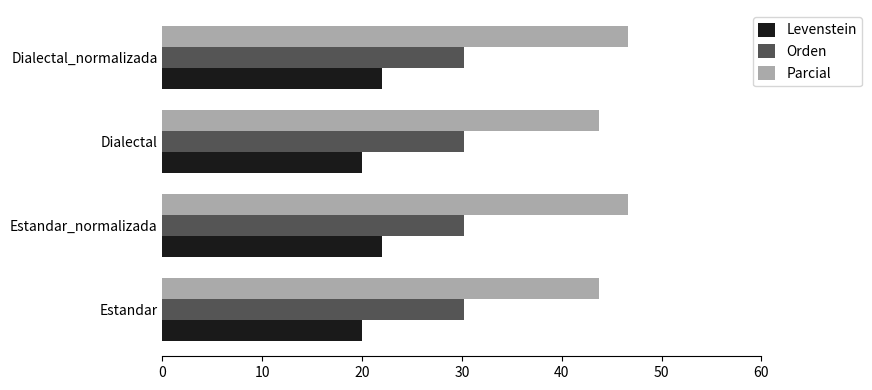

At Estandar, list the series in order from smallest to largest.

Levenstein, Orden, Parcial